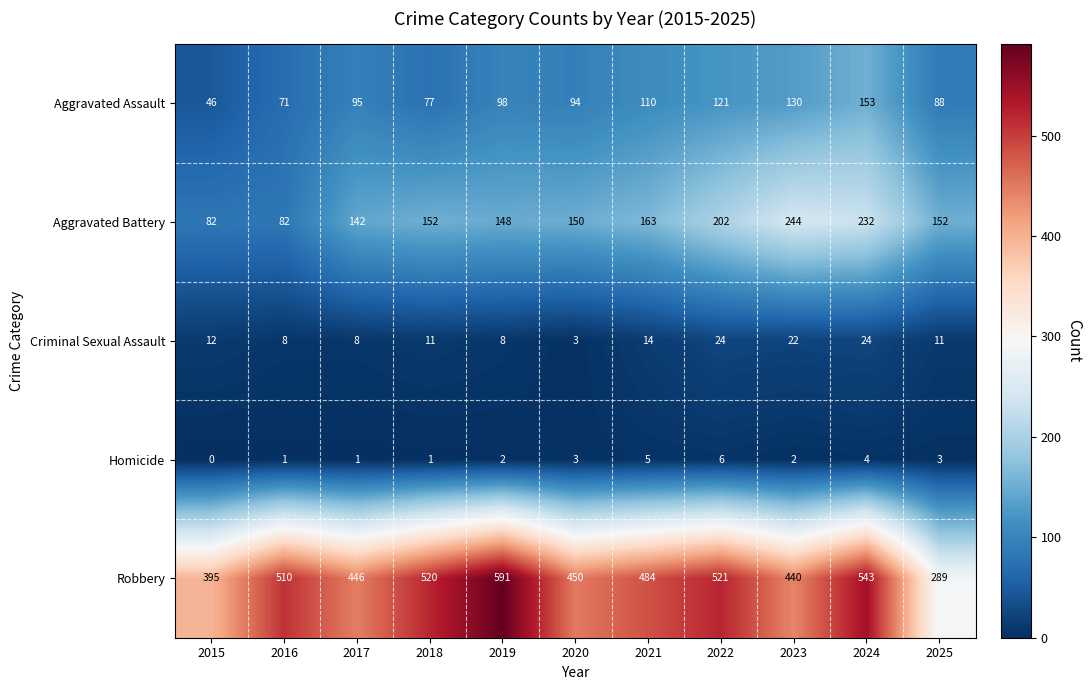

The Homicide series shows 0 at 2015. True or false?

True